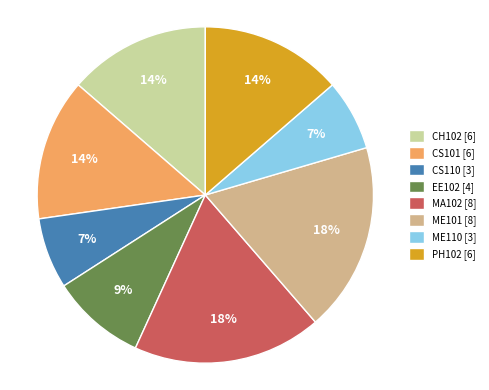

The CH102 slice represents 3% of the pie. True or false?

False